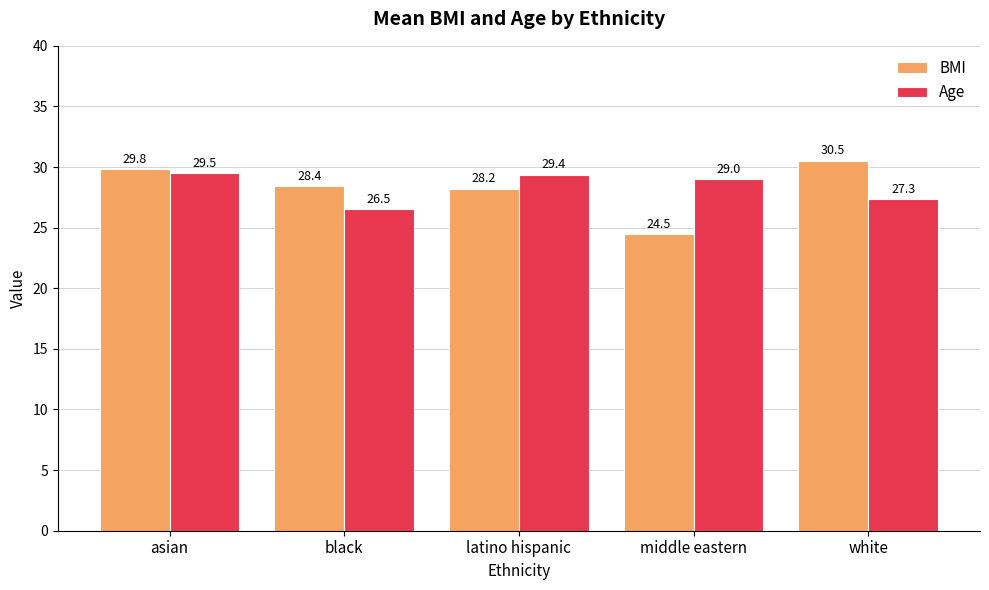

What is the spread (max minus min) of values at white?

3.2